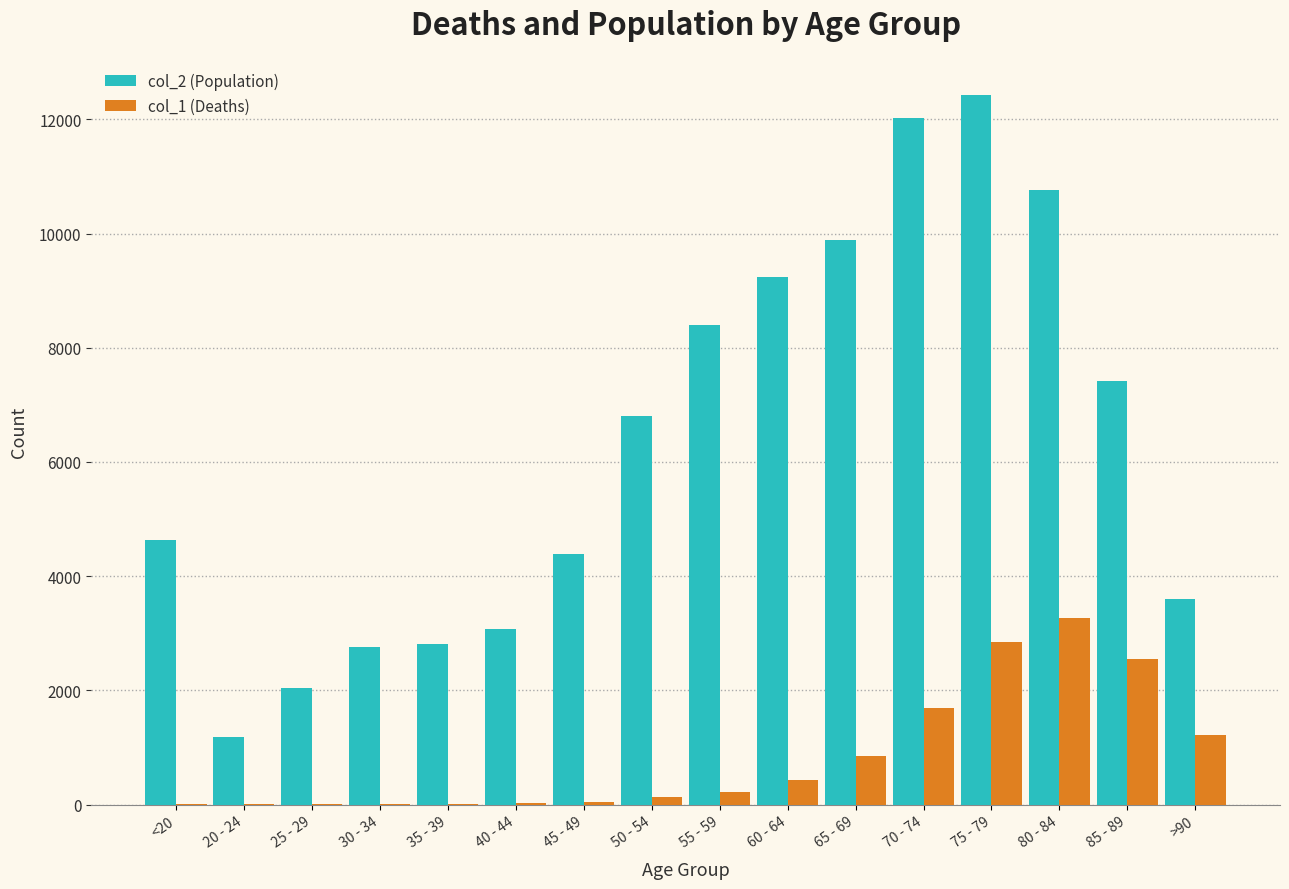

Is it true that col_2 (Population) equals 4396 at 45 - 49?

True